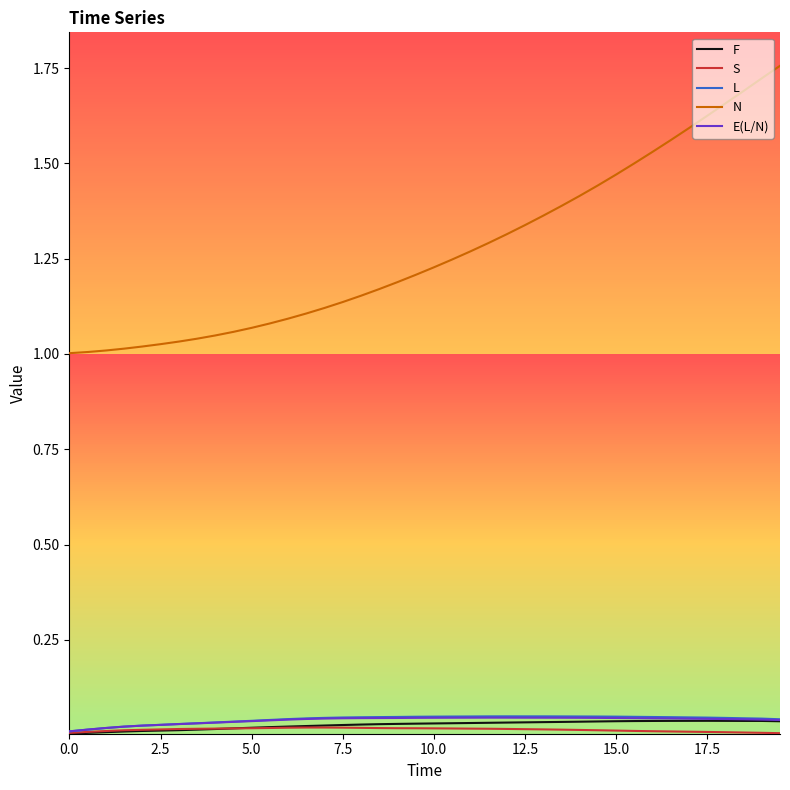

Which series has the largest total across all categories?

N